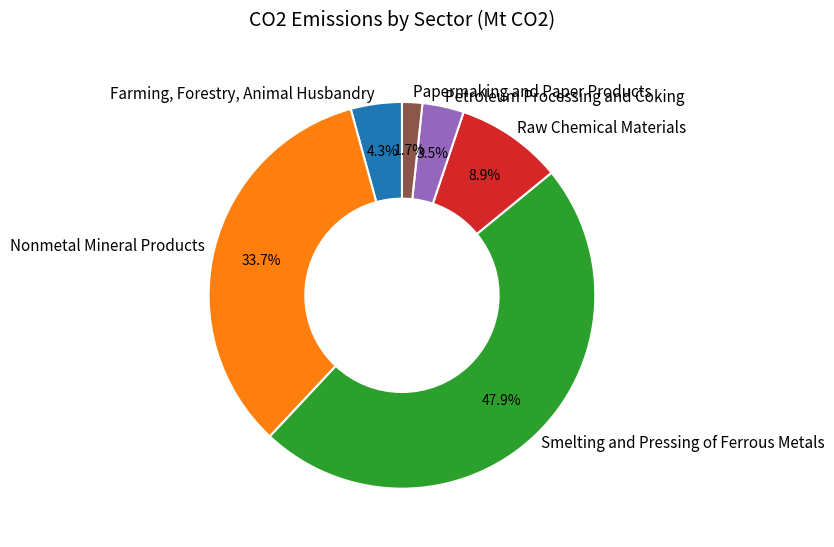

Is it true that Smelting and Pressing of Ferrous Metals is 48% of the pie?

True